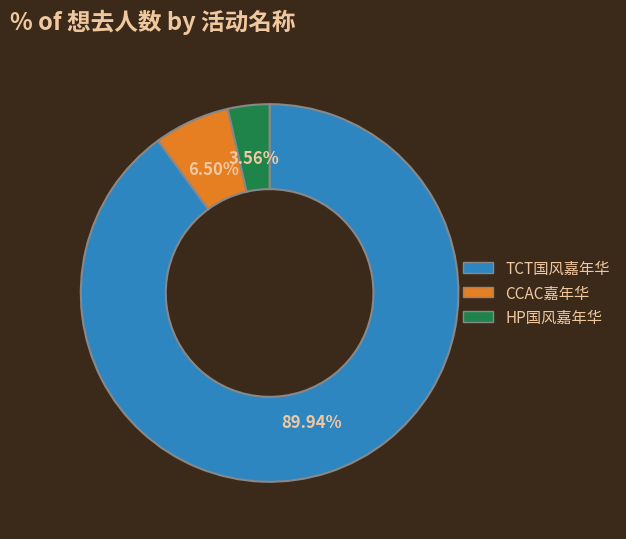

Is there a majority slice in this chart?

Yes